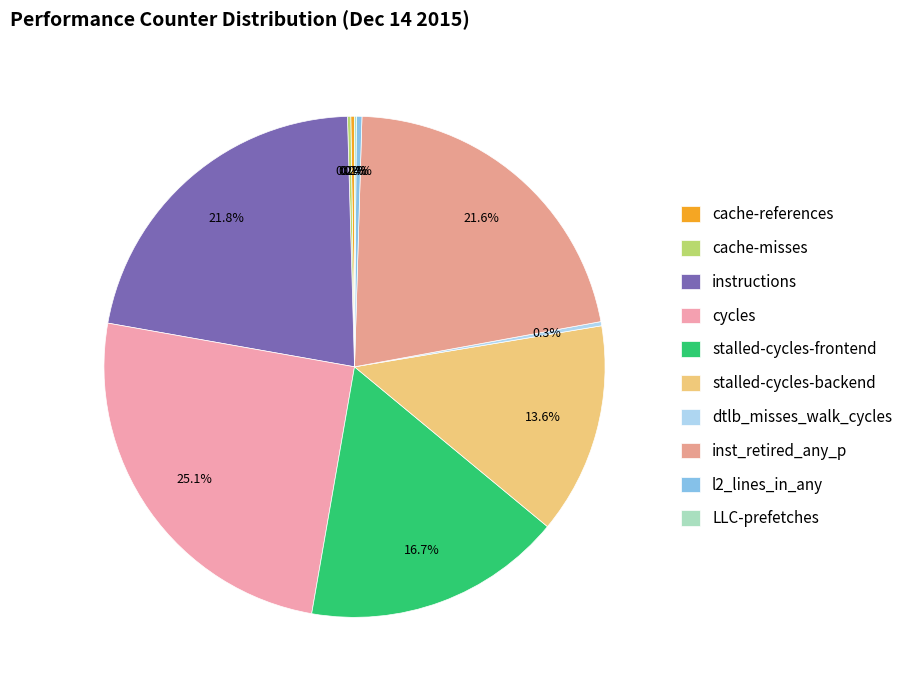

The LLC-prefetches slice represents 0% of the pie. True or false?

True